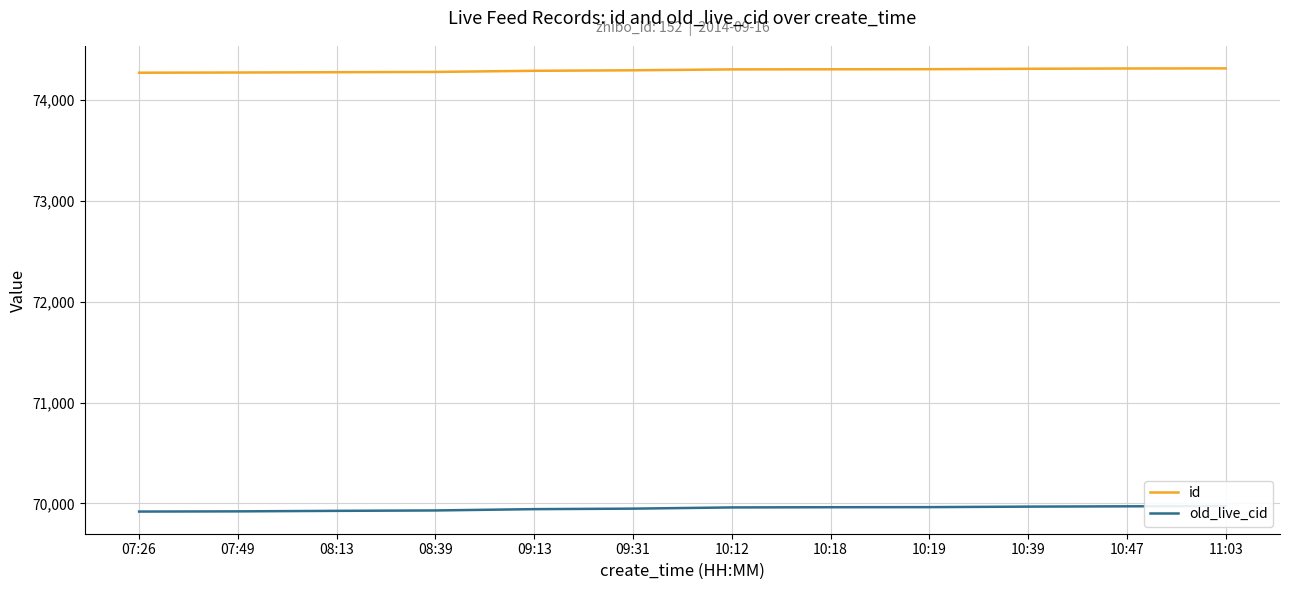

How many series are shown in this chart?

2